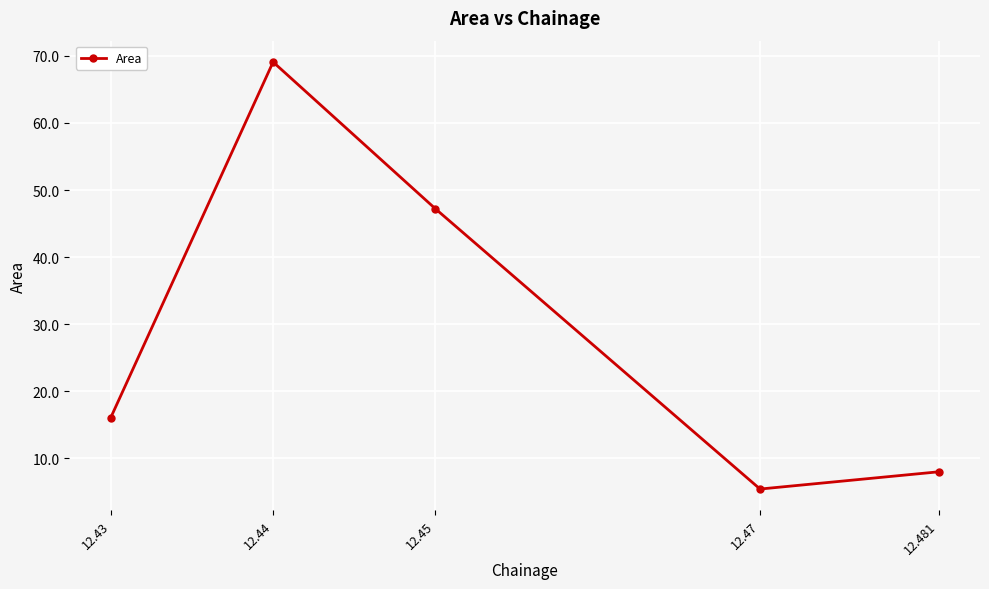

What is the value of the 5th point from the left?

8.0